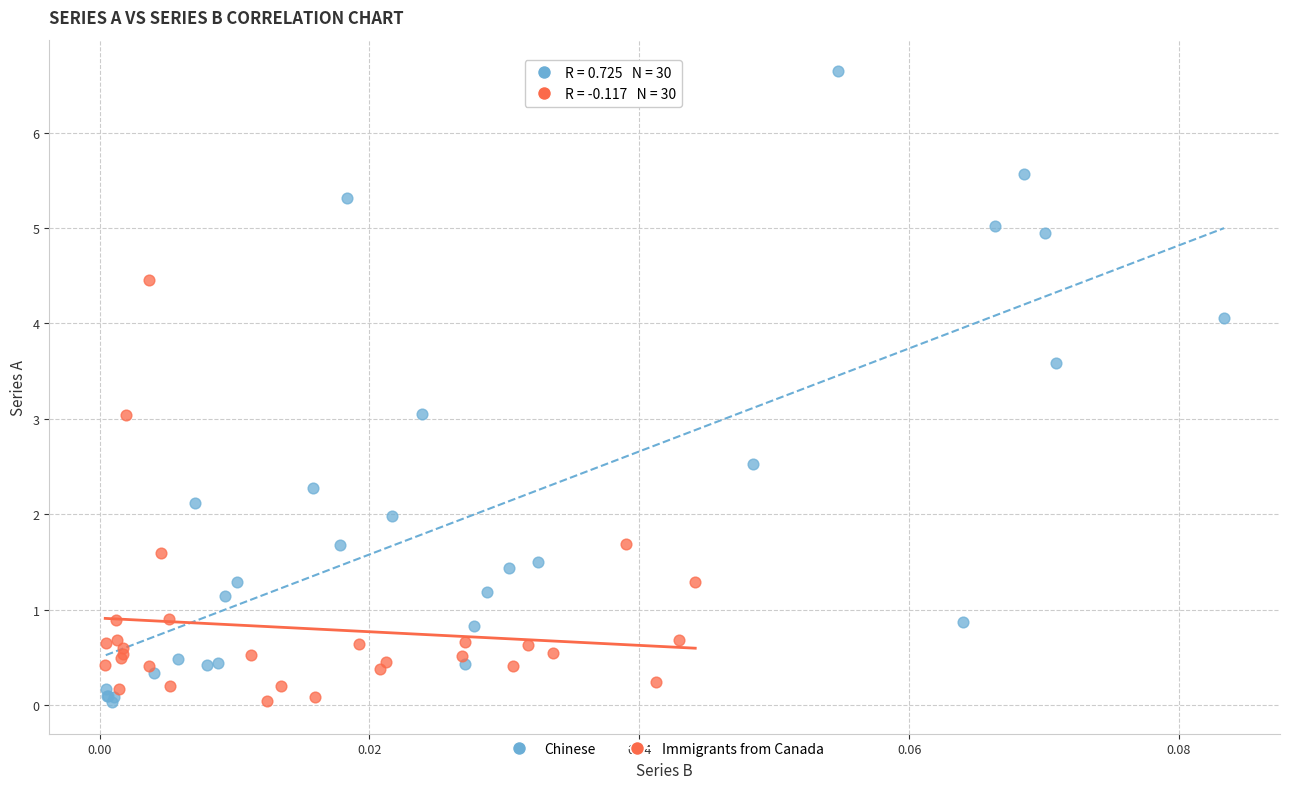

Which series has the largest Y range (max minus min)?

Chinese